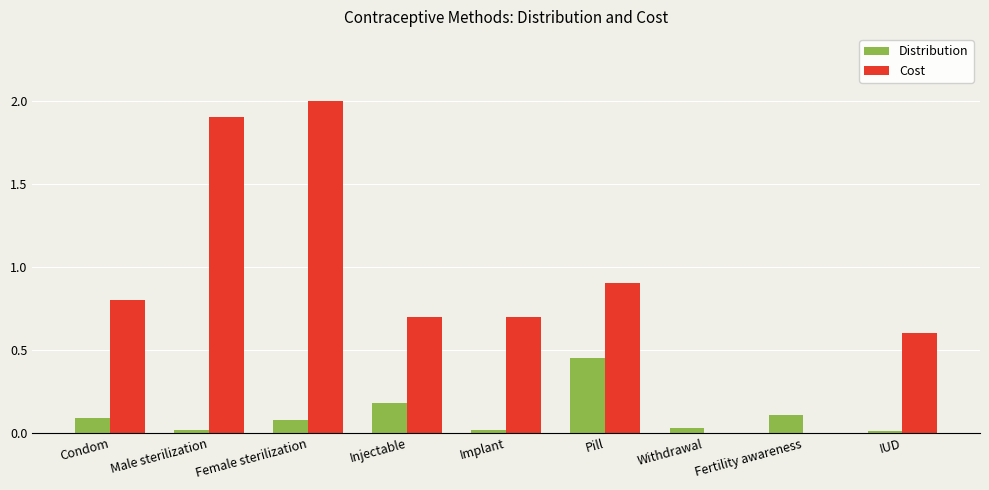

How many categories are shown in the chart?

9